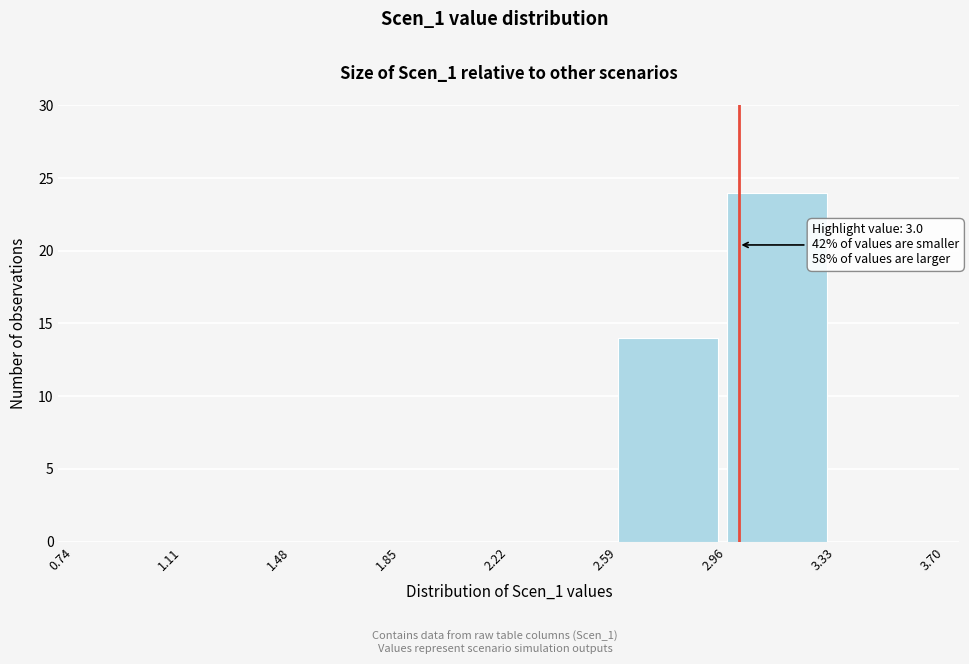

Over which range of the x-axis is the bar tallest?

2.96 to 3.33